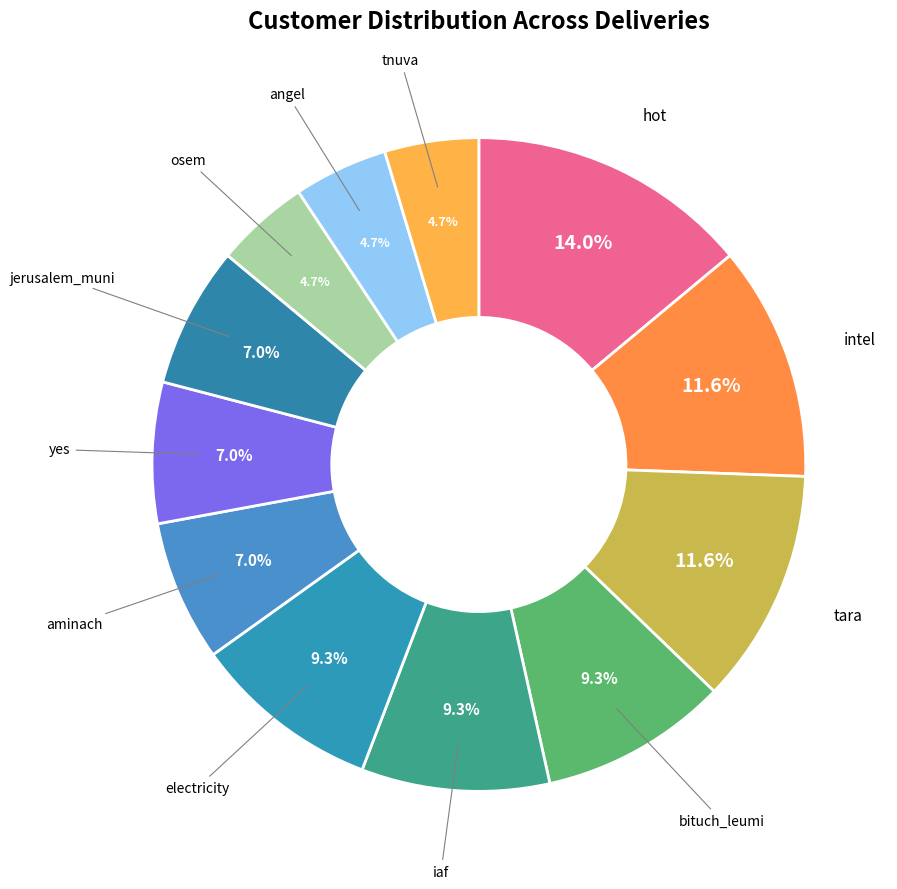

Does any single category account for the majority?

No